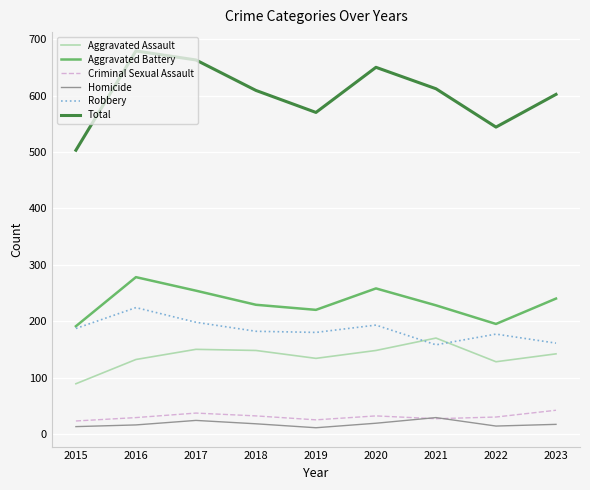

Which series changed the most between 2016 and 2023?

Total